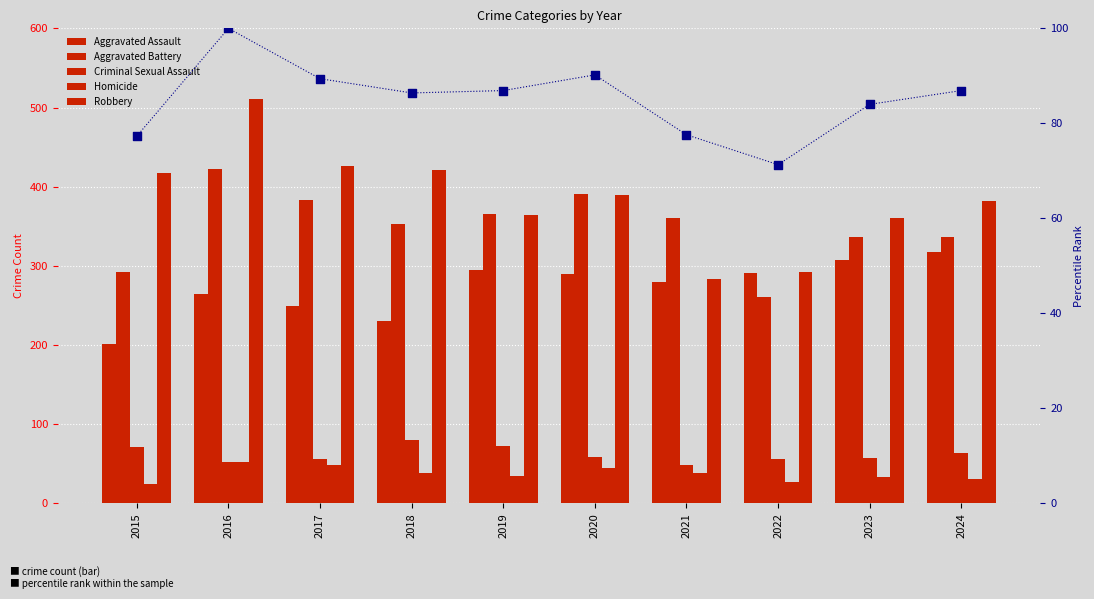

Which series reaches the maximum Y coordinate?

Robbery